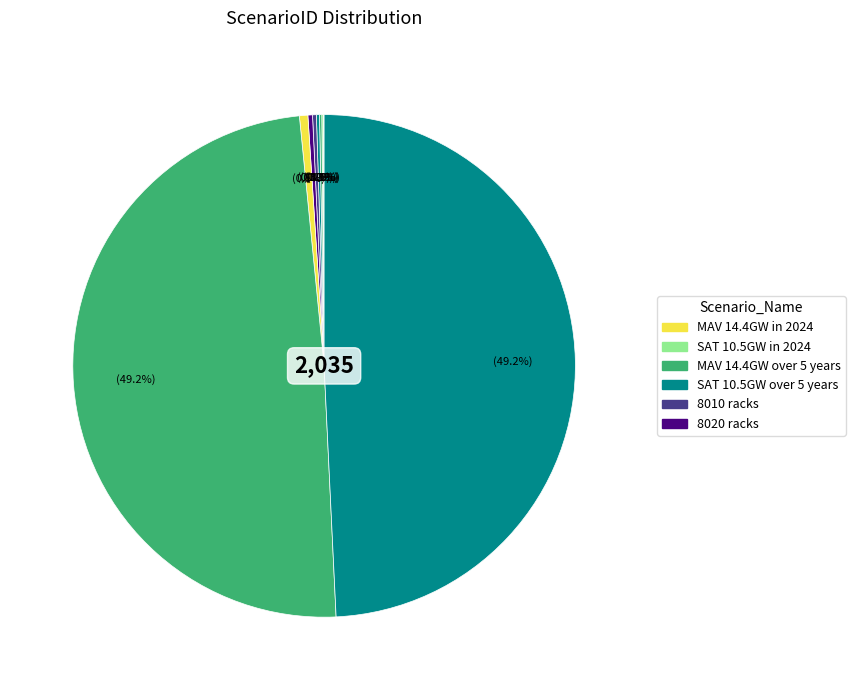

Is there any slice that represents more than half of the pie?

No